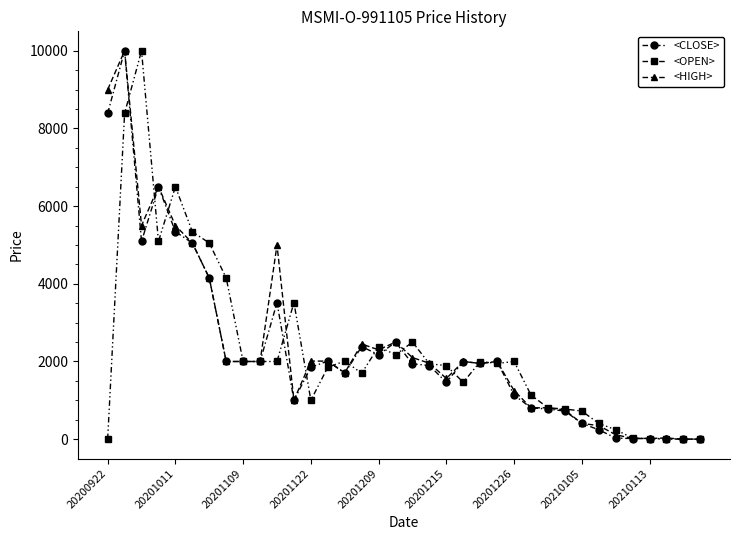

What are all the series names shown in the legend?

<CLOSE>, <OPEN>, <HIGH>